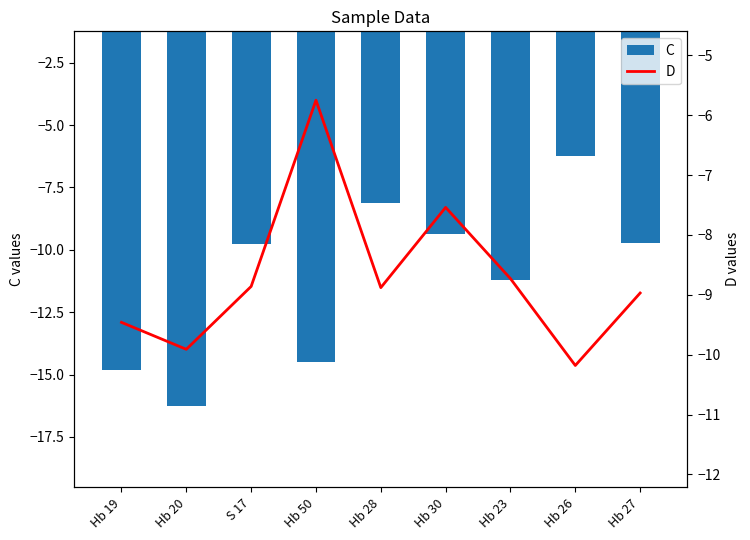

List the series in order of their peak value, highest first.

D, C